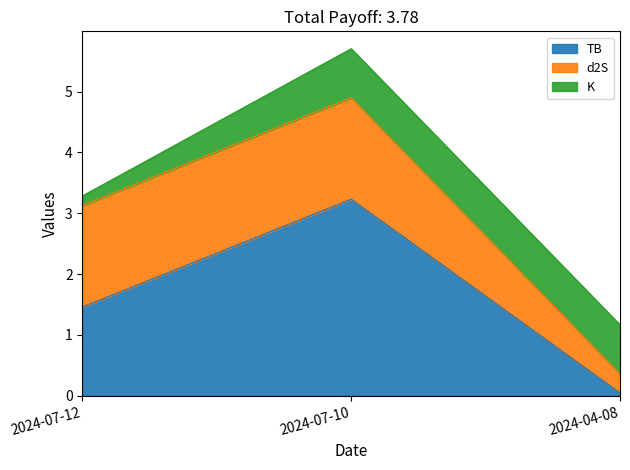

Where is K nearest to the value 0?

2024-07-12